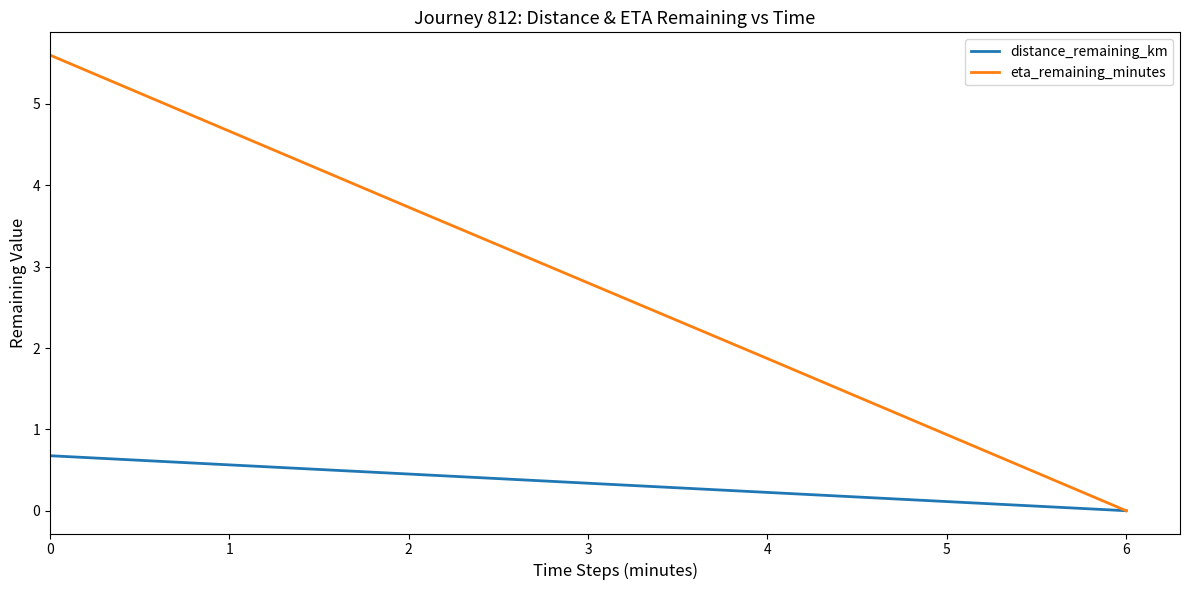

What is the maximum value shown in the chart?

5.6